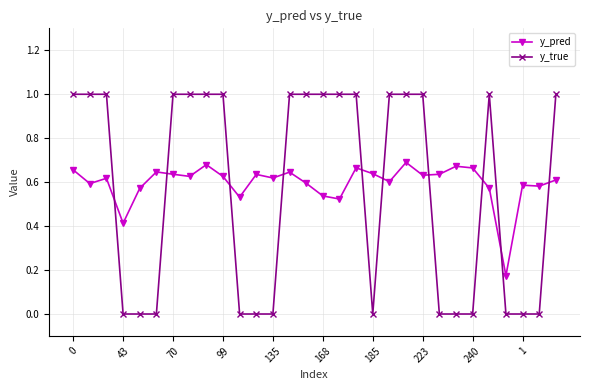

True or false: y_pred has more than 2 points higher than both neighbors.

True